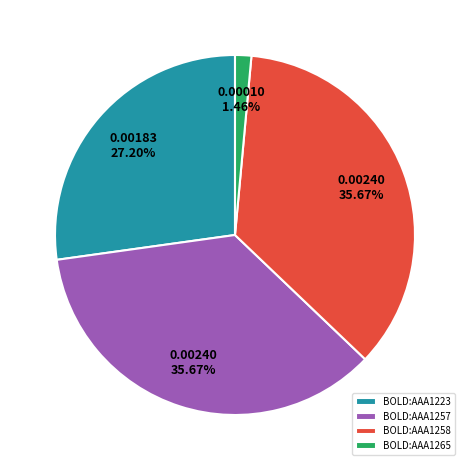

Does BOLD:AAA1258 represent more than half of the total?

No